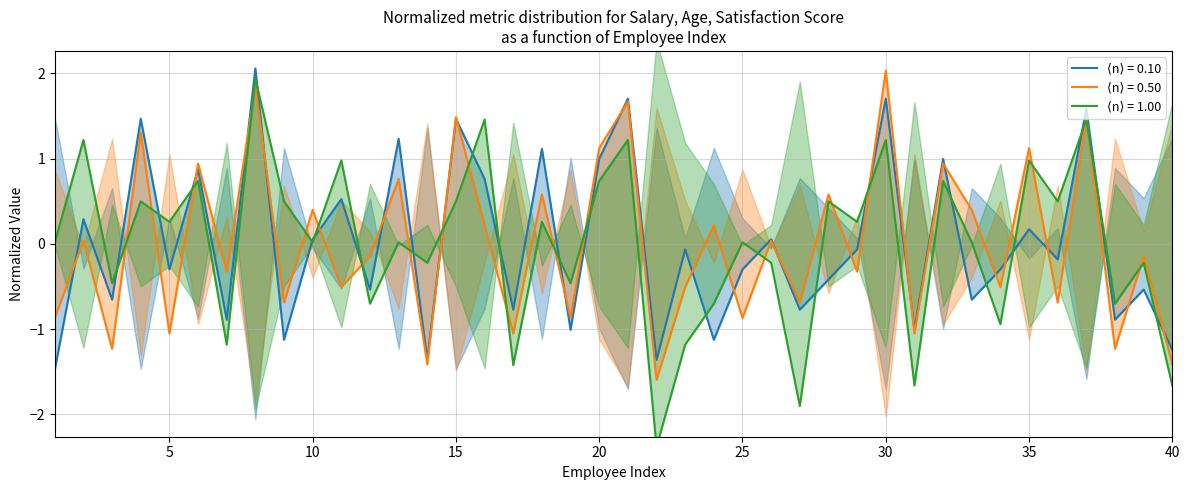

Is the value of Age at 25 greater than the value of Satisfaction Score at 34?

Yes